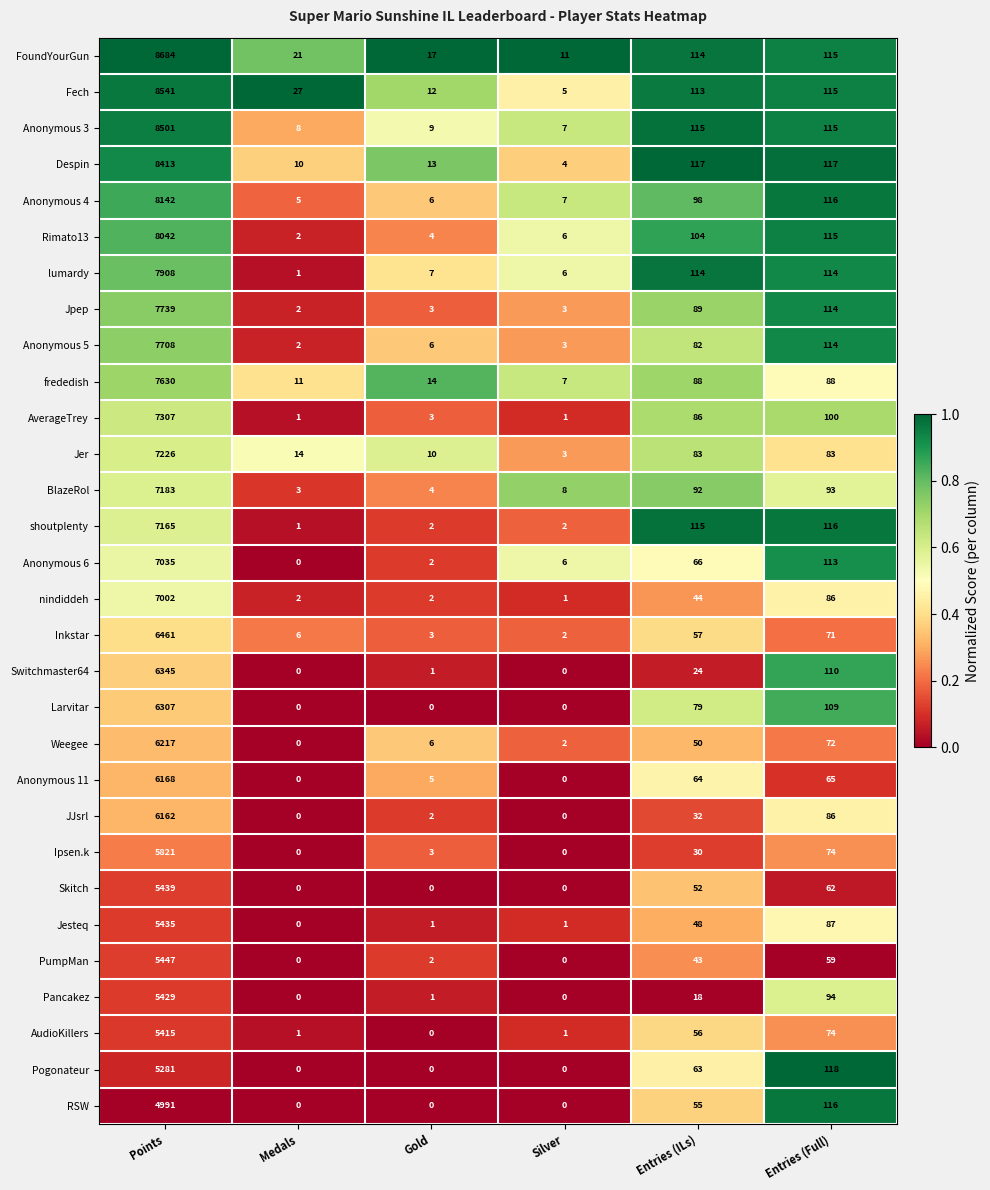

Which series has the widest spread of values?

FoundYourGun